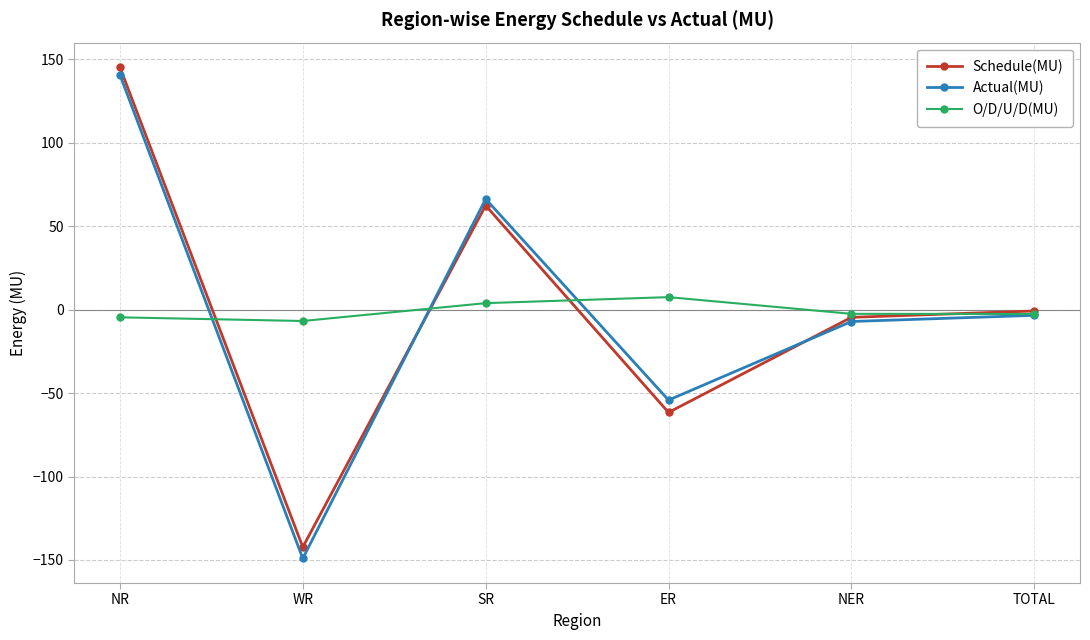

What is the maximum value for O/D/U/D(MU)?

7.5